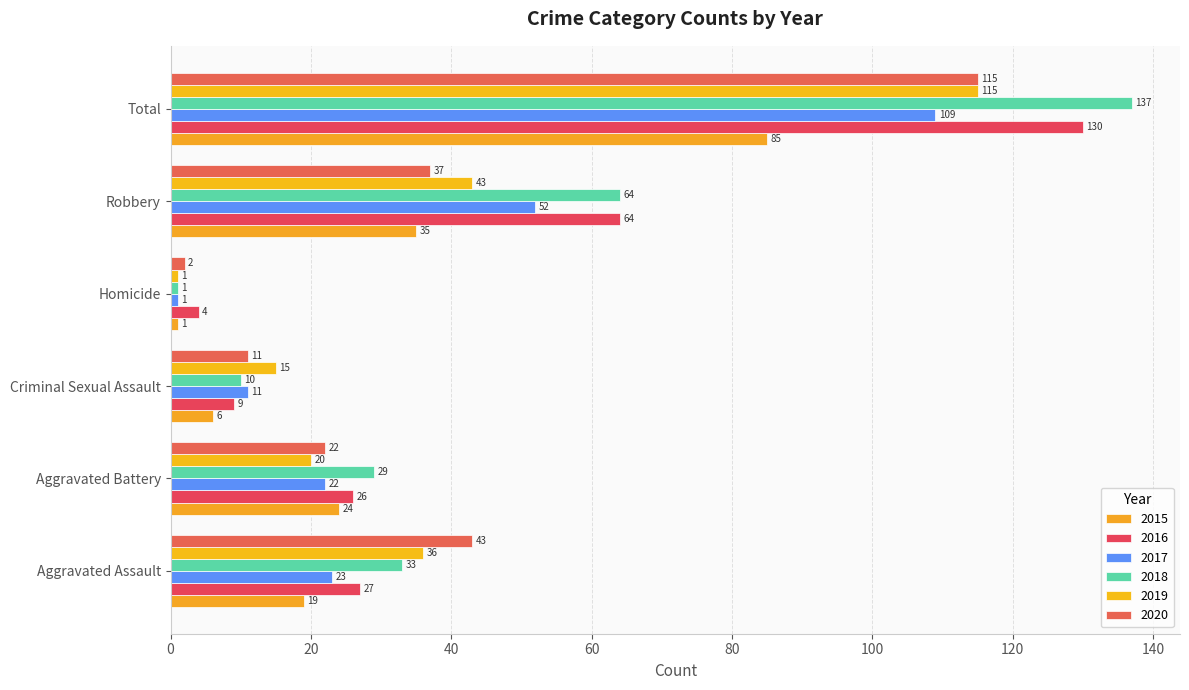

Count the number of categories in the chart.

6